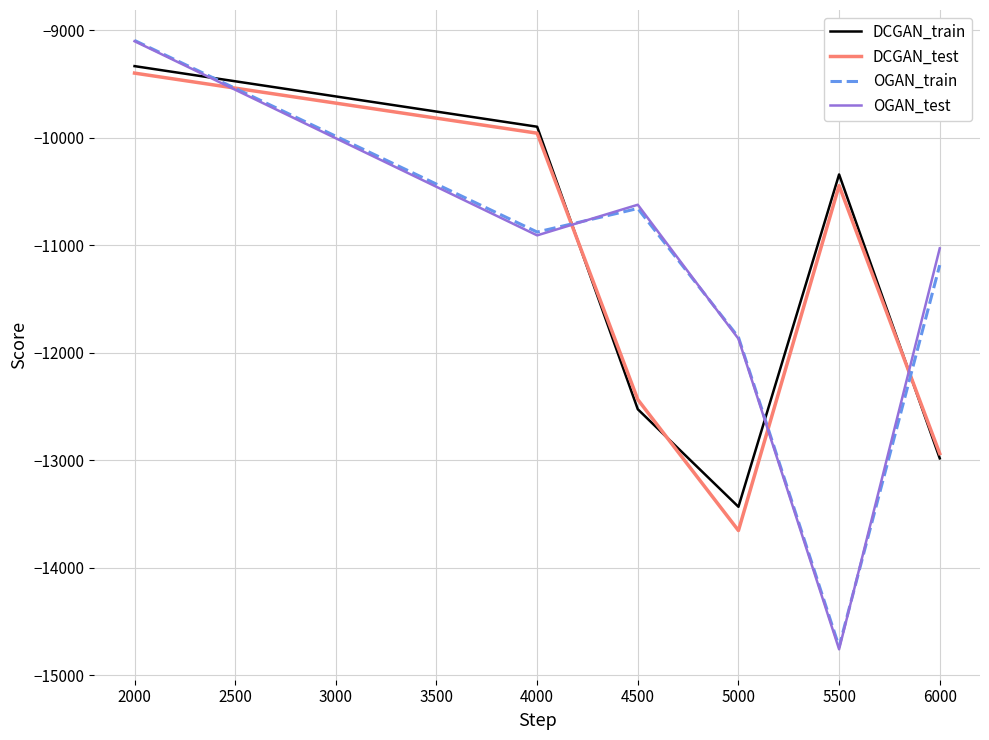

What is the total value across all series at 2000?

-36926